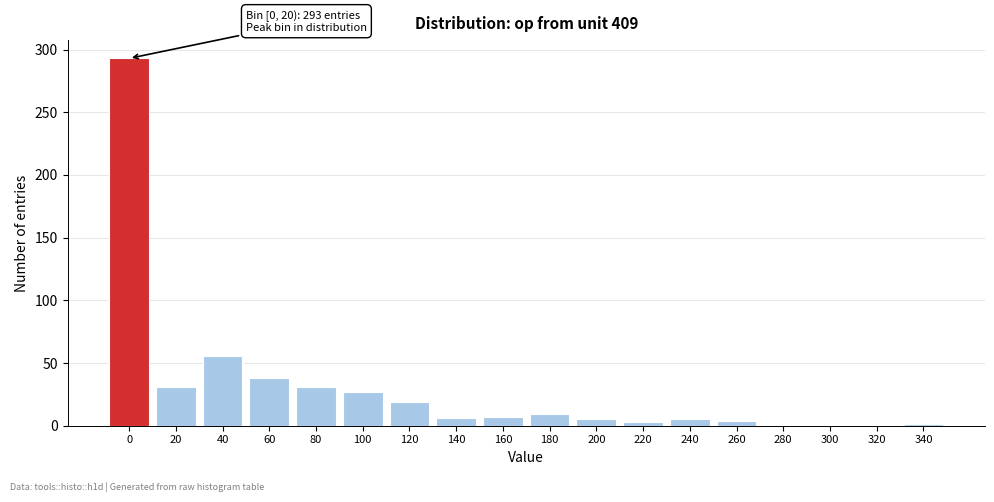

Where is the data nearest to the value 146?

40